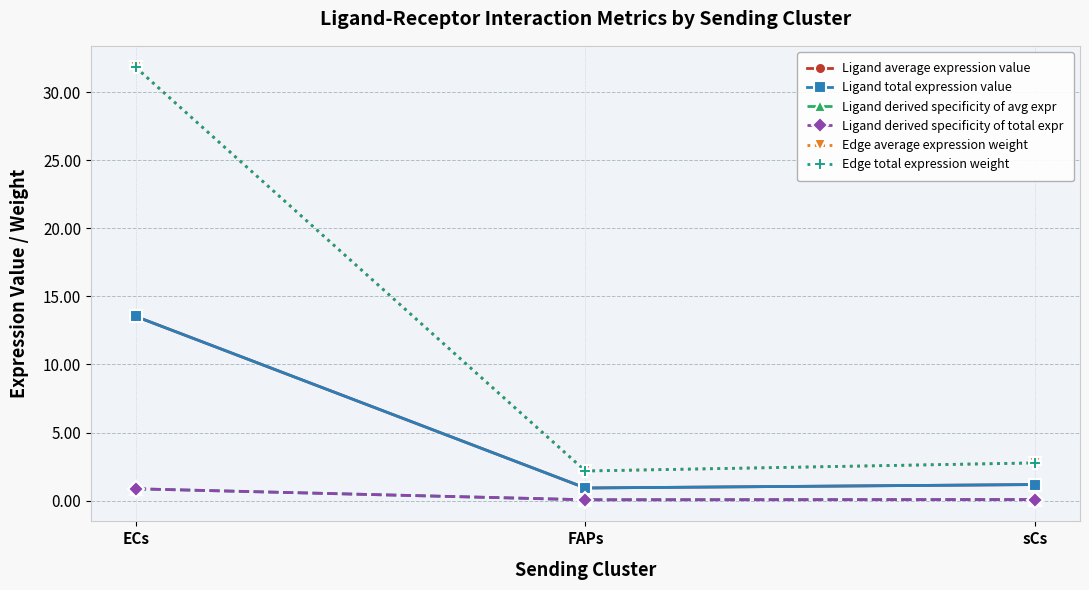

What is the minimum value for Edge average expression weight?

2.2